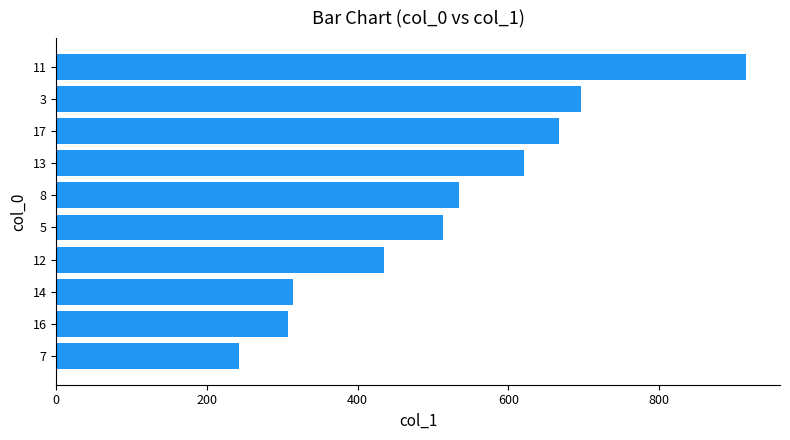

What is the sum of the values at 11 and 13?

1536